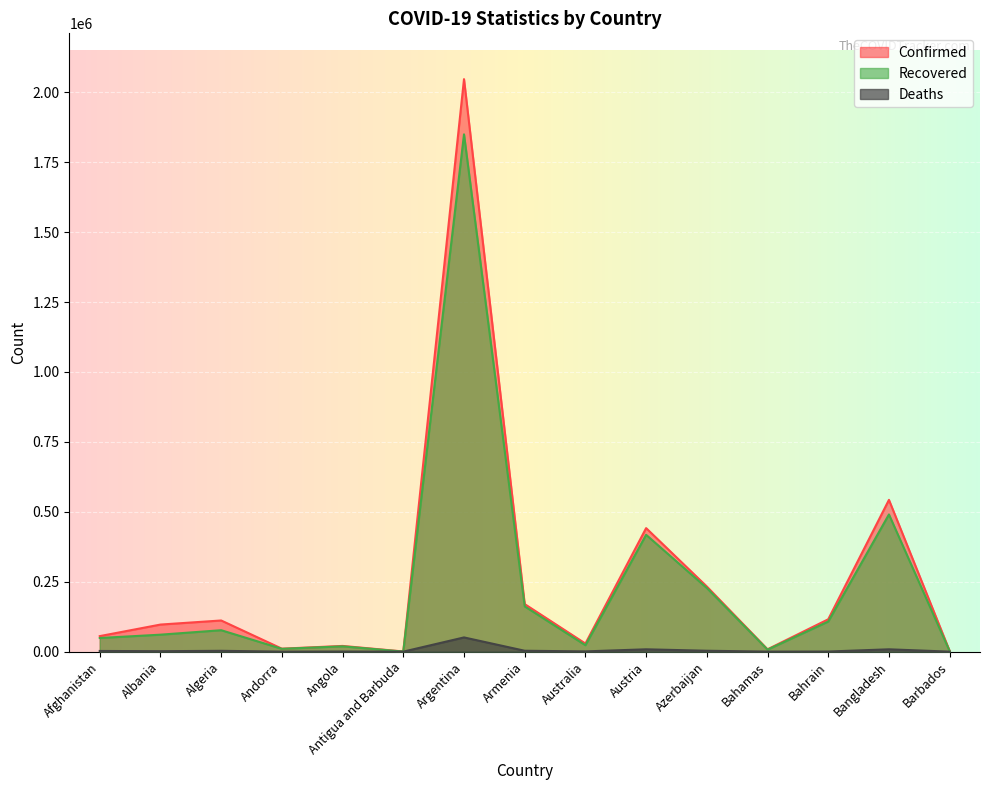

Between Albania and Argentina, which series saw the biggest shift?

Confirmed